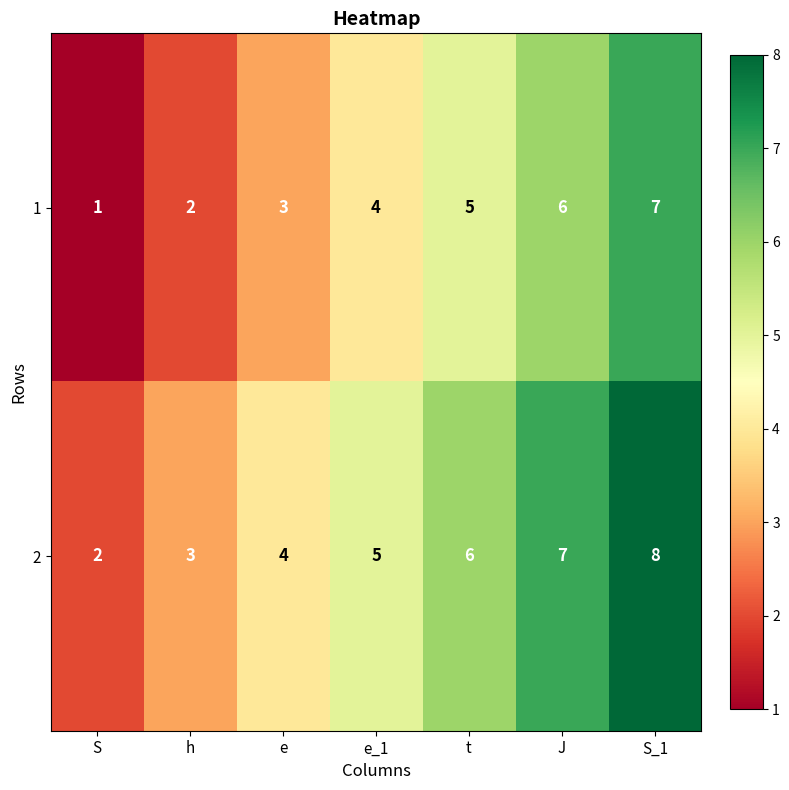

At which category is the sum across all series the highest?

S_1